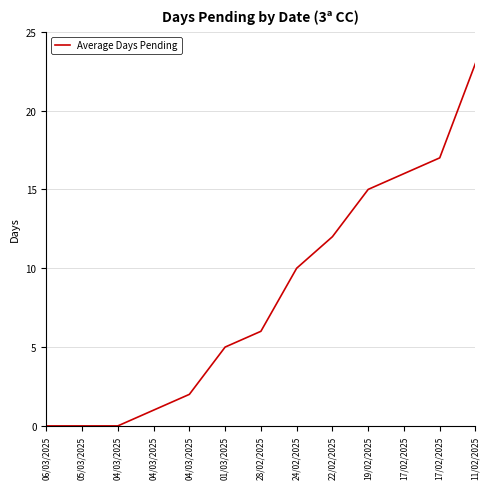

Is this an area chart (filled region under the line)?

No